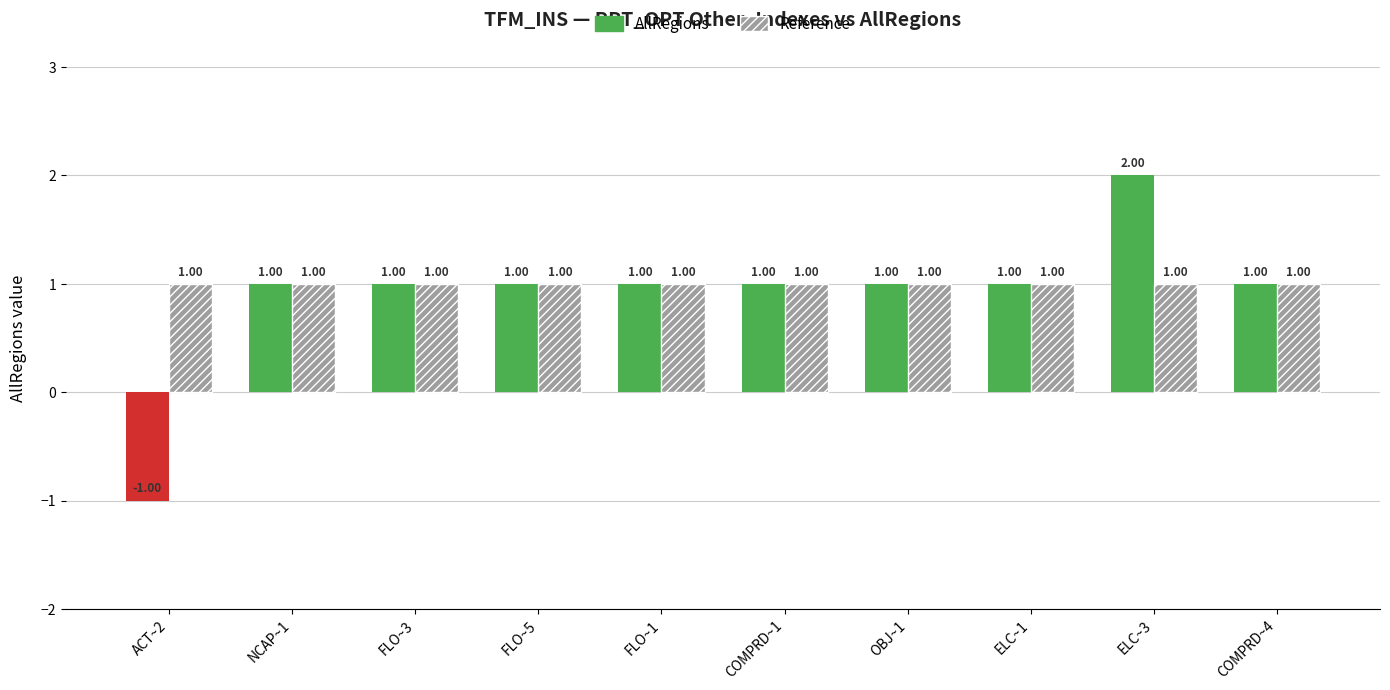

What is the value of the 8th bar from the left?

1